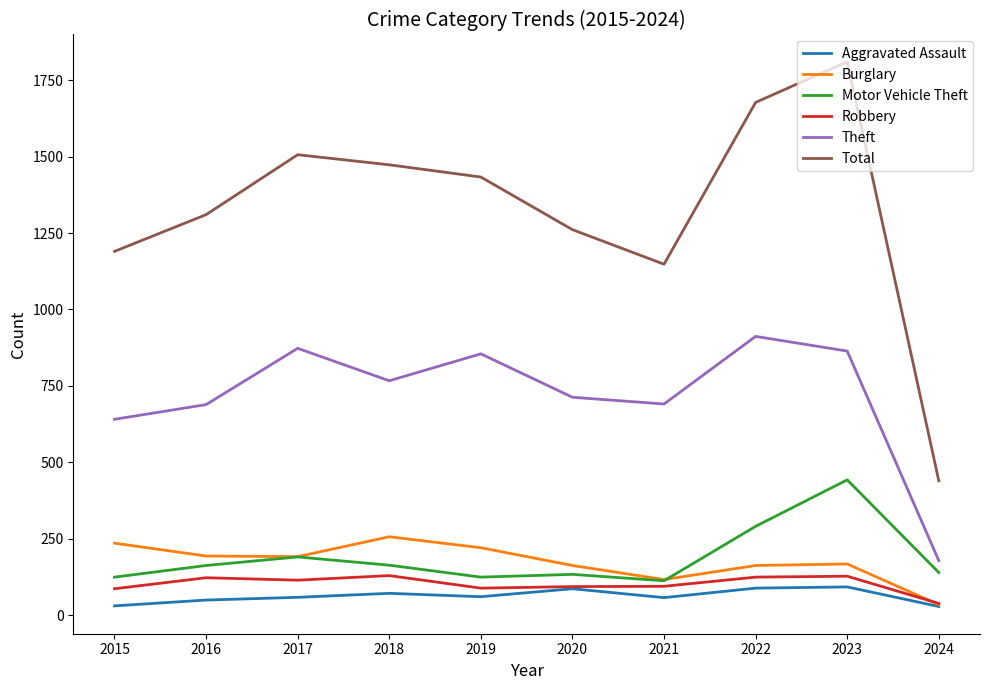

True or false: Theft and Aggravated Assault cross at least once.

False